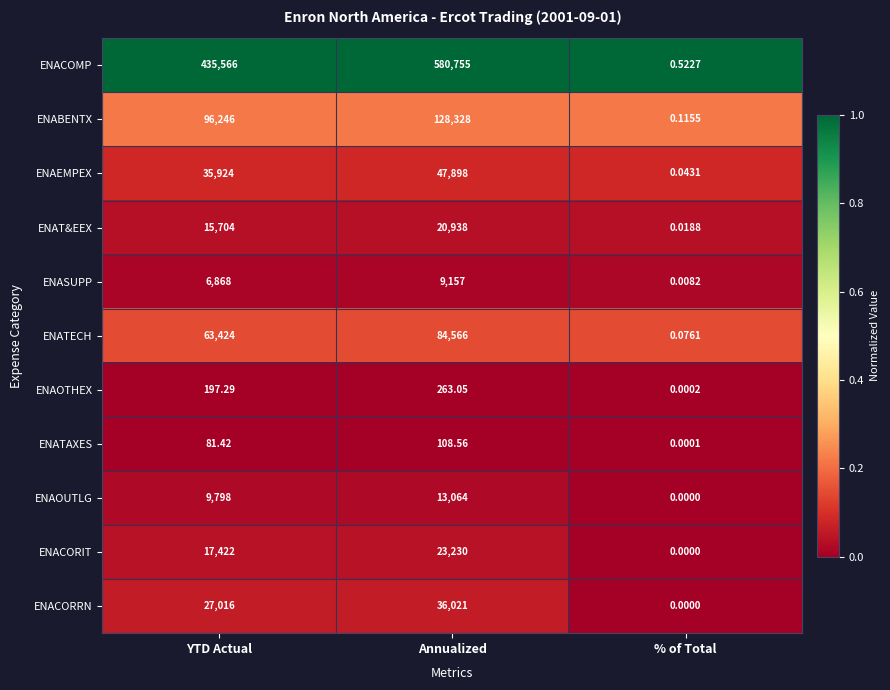

At how many categories does at least one series exceed 0?

3